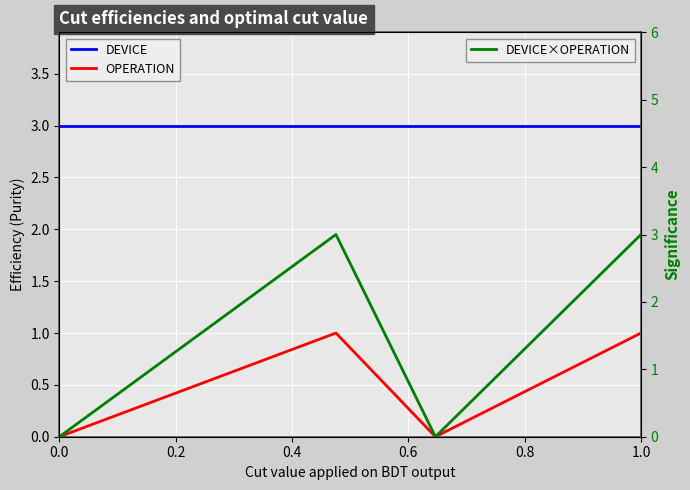

True or false: DEVICE and OPERATION intersect in this chart.

False